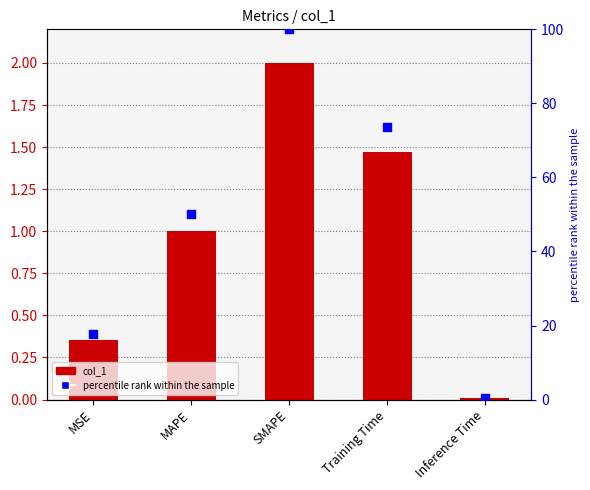

Which series reaches the maximum Y coordinate?

percentile rank within the sample